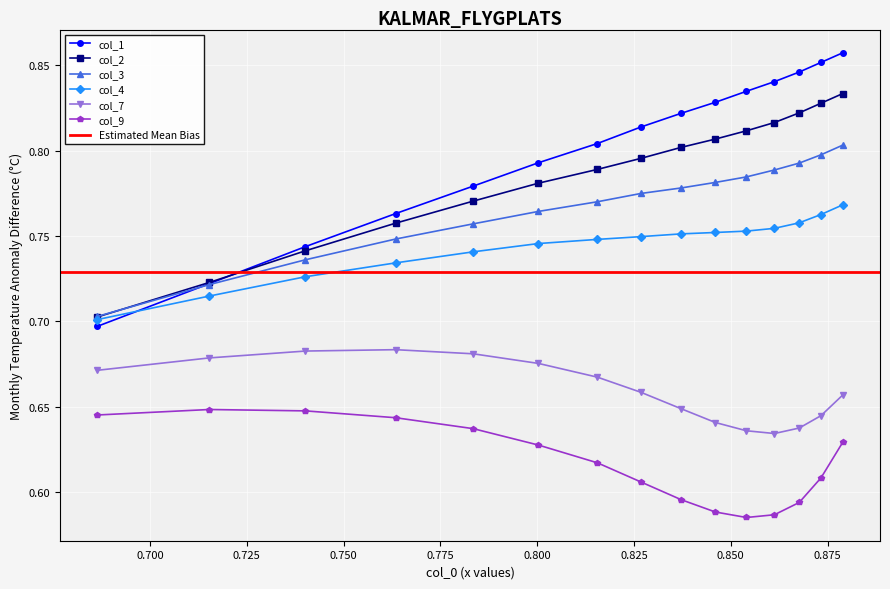

True or false: col_9 and col_7 cross at least once.

False